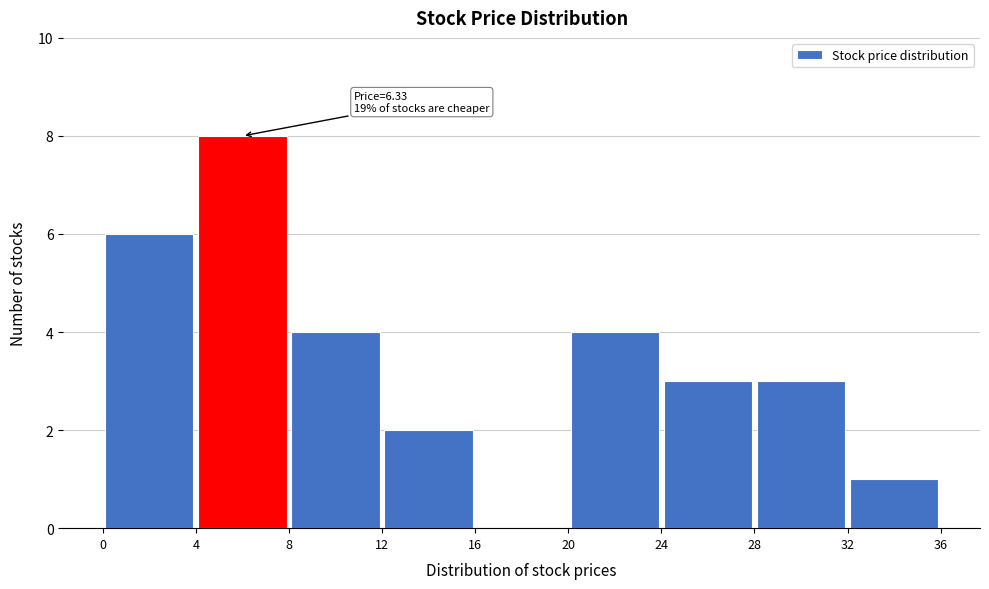

Which range on the x-axis has the tallest bar?

4 to 8